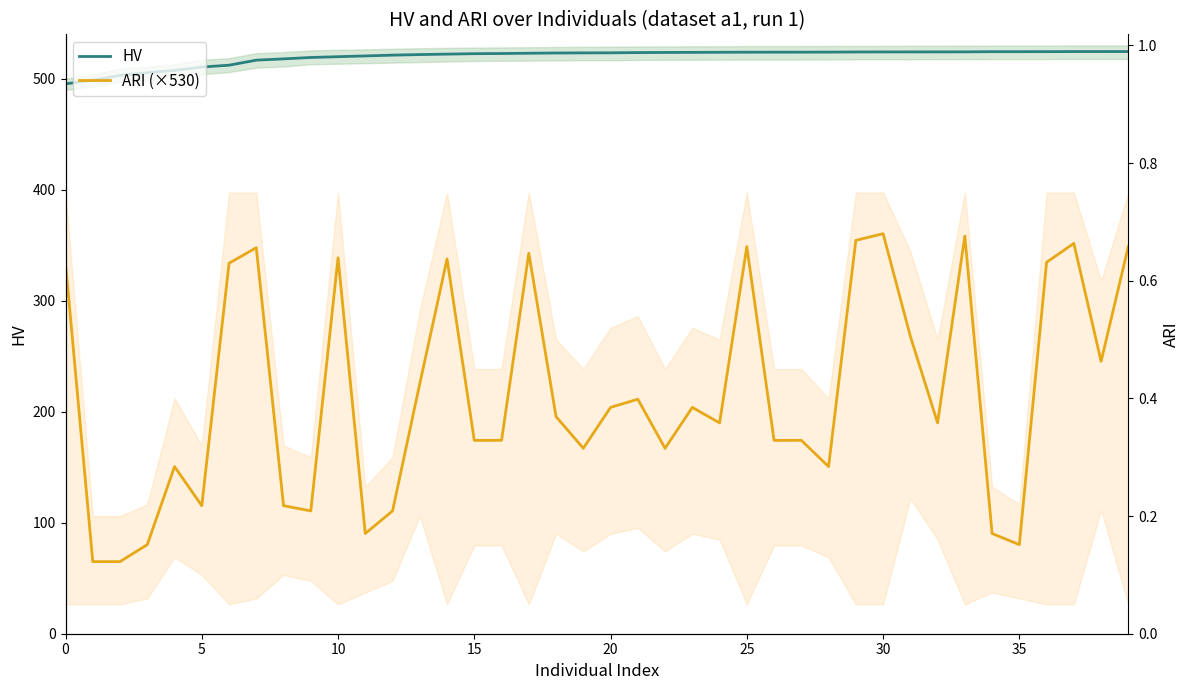

Where does the HV series first go above 523?

18